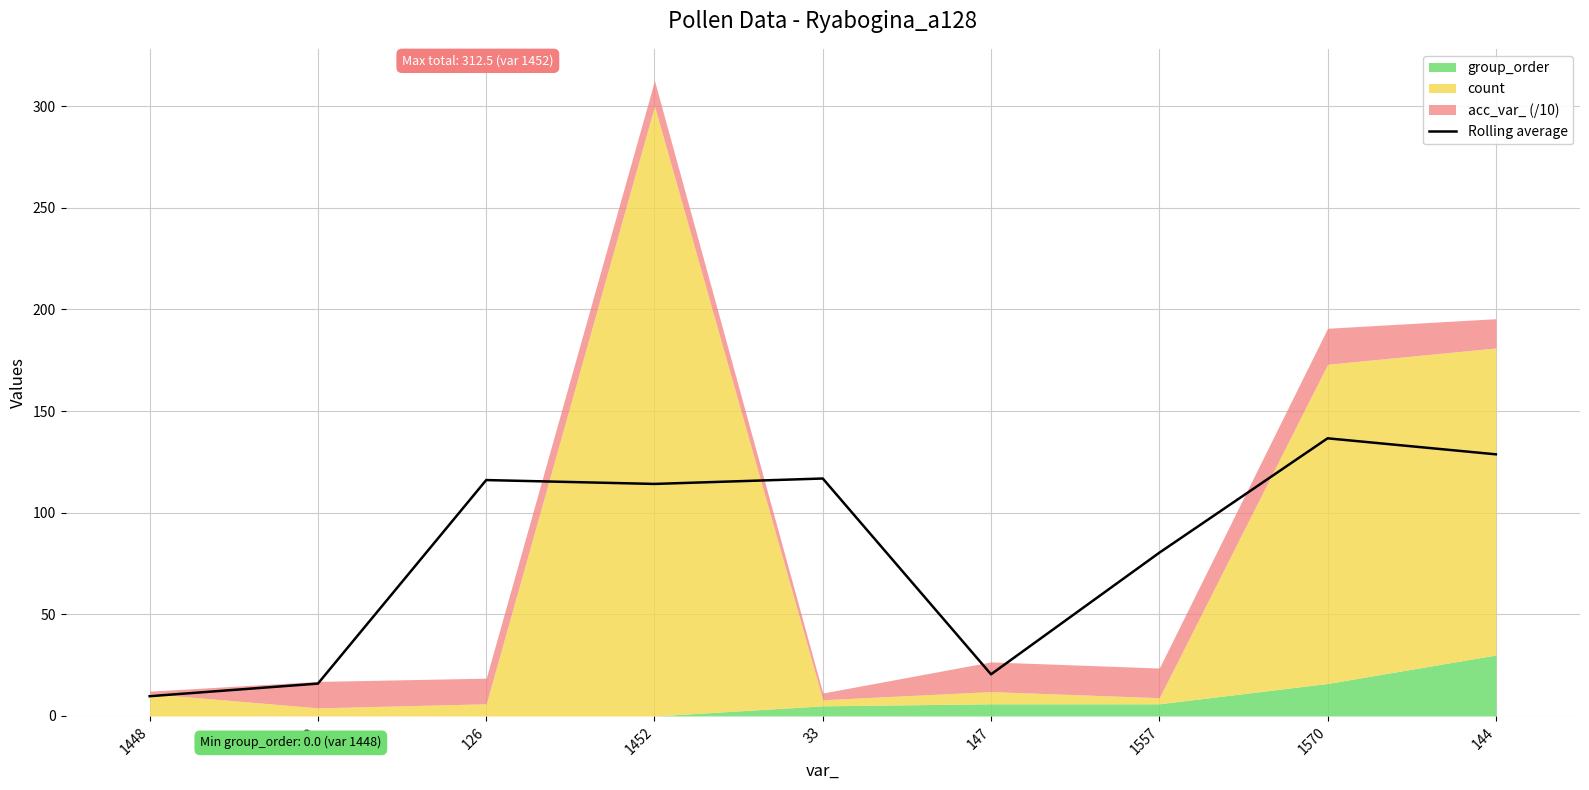

What is the label of the 1st point from the right?

144